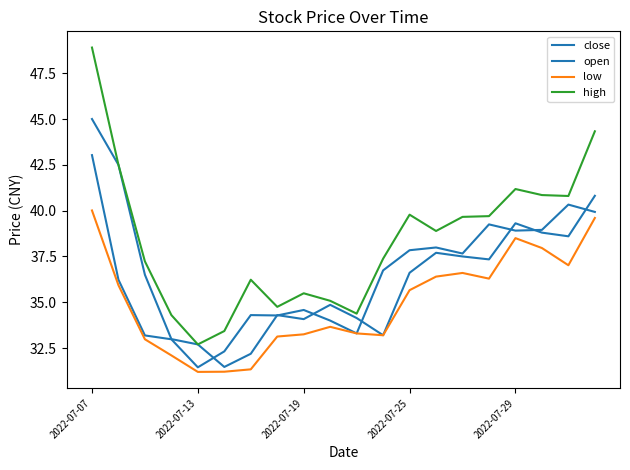

True or false: high has more than 2 points higher than both neighbors.

True